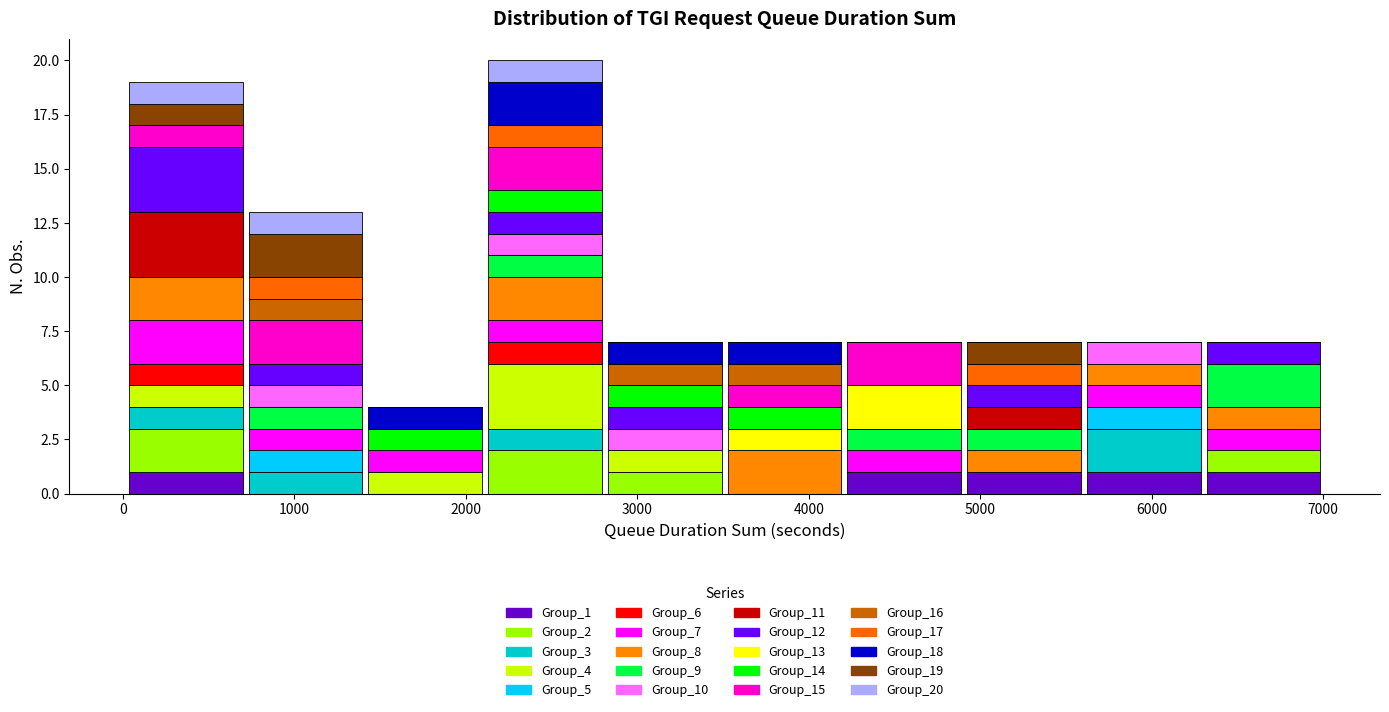

Which range on the x-axis has the tallest stacked bar (by total height)?

2100 to 2800